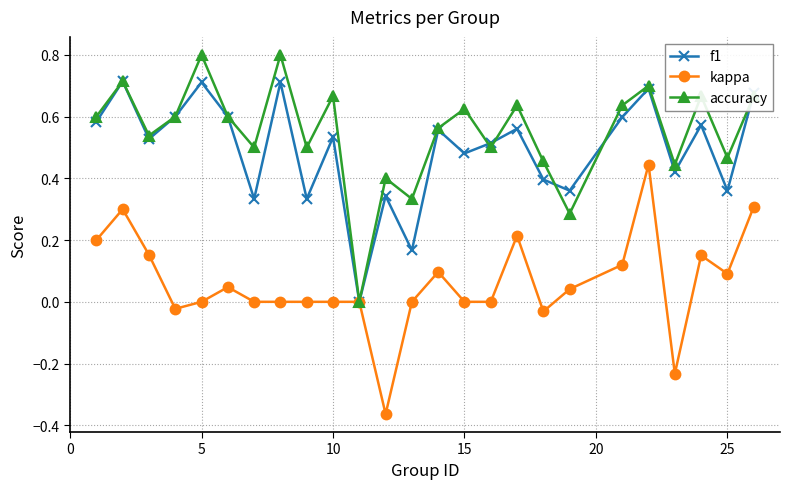

Rank the series by their maximum value, from highest to lowest.

accuracy, f1, kappa